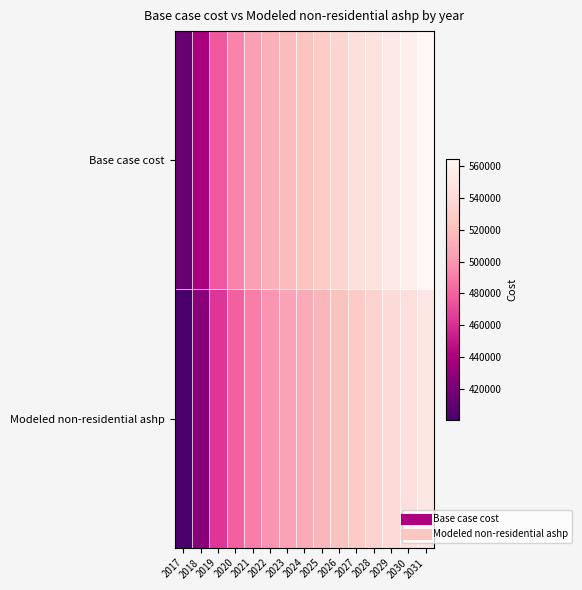

Reading left to right, extract all data points from this chart.

Base case cost: 2017=413841.9	2018=440158.7	2019=476344.3	2020=492792.3	2021=503977.0	2022=512529.9	2023=518451.2	2024=523056.6	2025=528977.9	2026=536215.1	2027=542136.3	2028=546741.8	2029=553321.0	2030=557268.5	2031=564505.6
Modeled non-residential ashp: 2017=400484.5	2018=426762.6	2019=462895.0	2020=479318.8	2021=490487.0	2022=499027.4	2023=504939.9	2024=509538.6	2025=515451.2	2026=522677.7	2027=528590.2	2028=533188.9	2029=539758.4	2030=543700.1	2031=550926.6